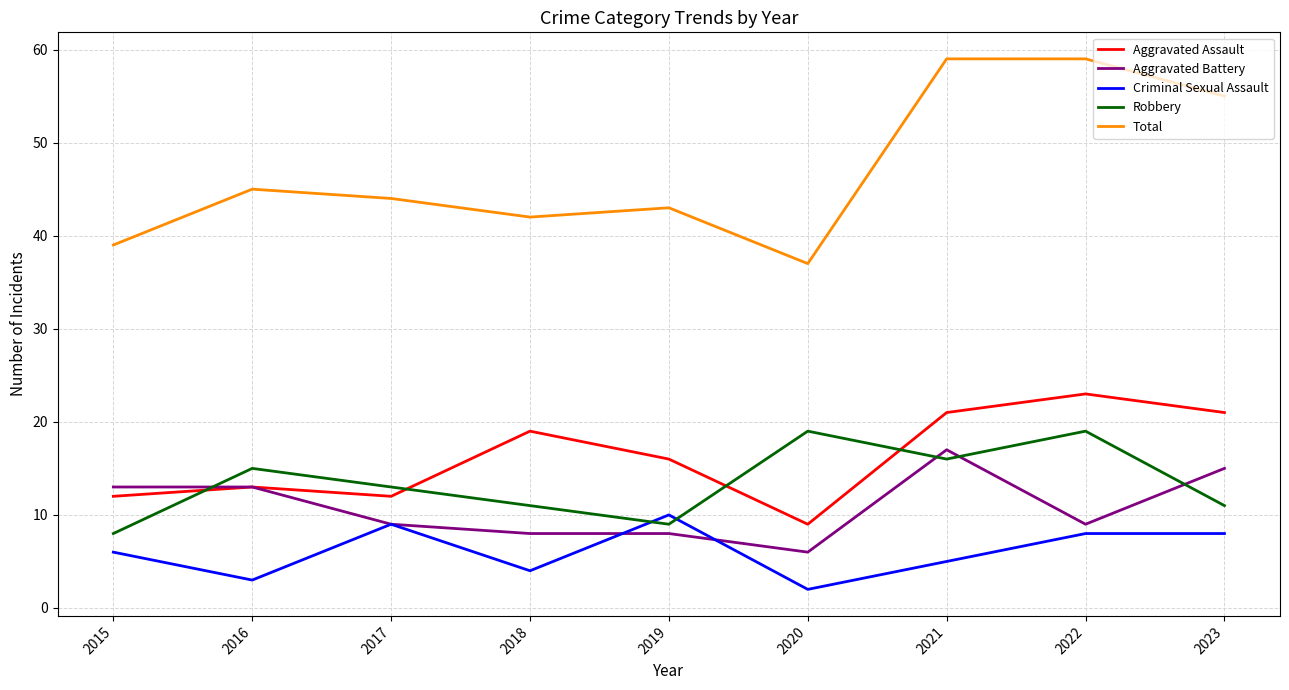

Which series has the widest spread of values?

Total